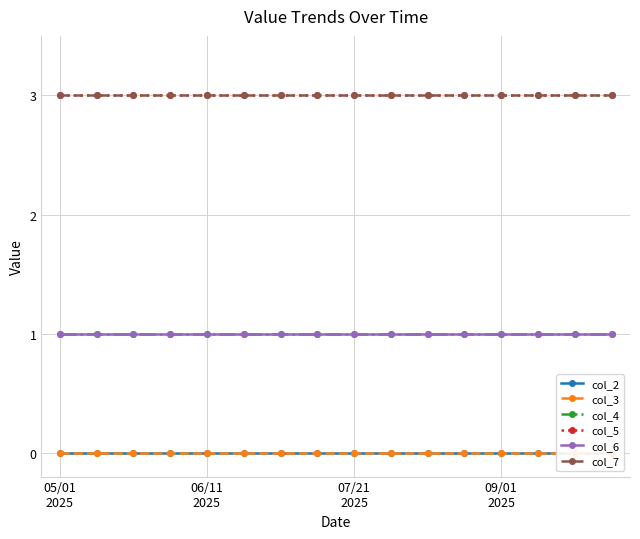

Which has a higher value, 14 or 4?

14